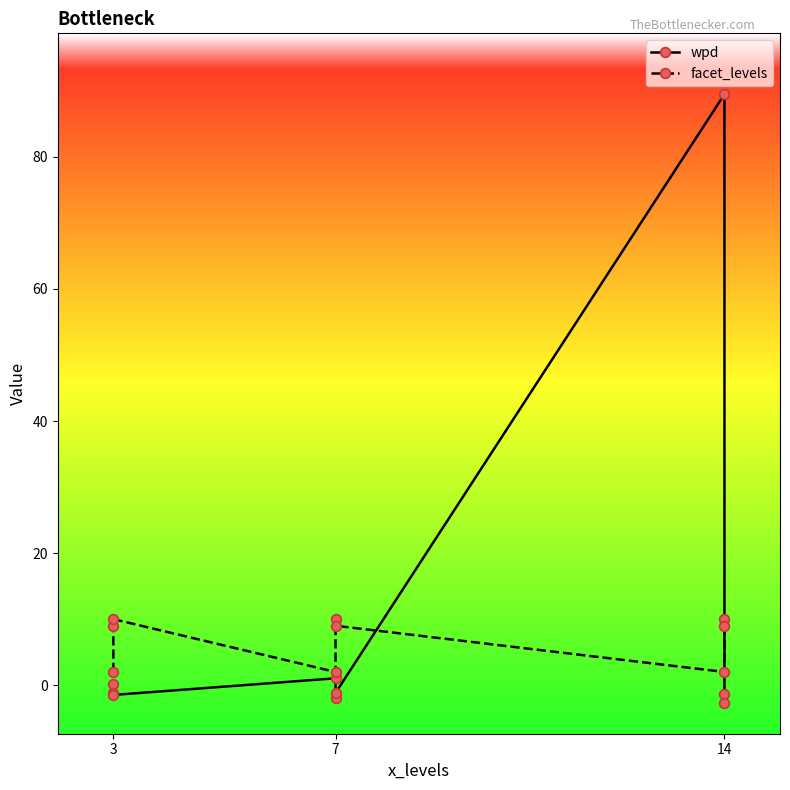

Between which two adjacent categories do wpd and facet_levels first intersect?

5 and 6